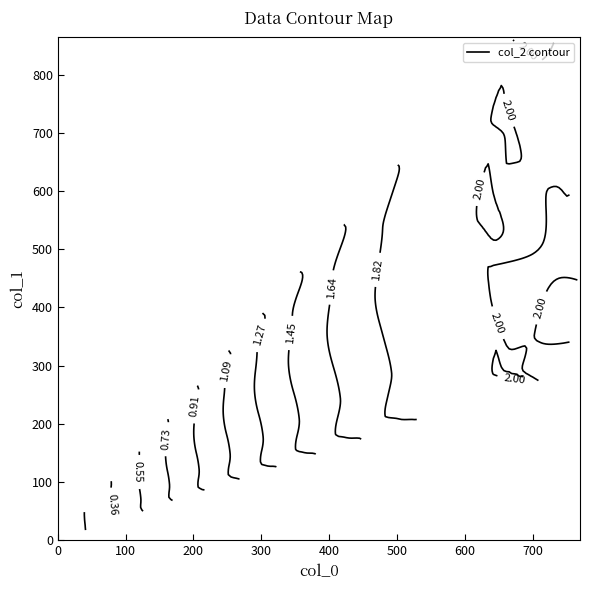

The value of r7 at 2 is 2.0. True or false?

True